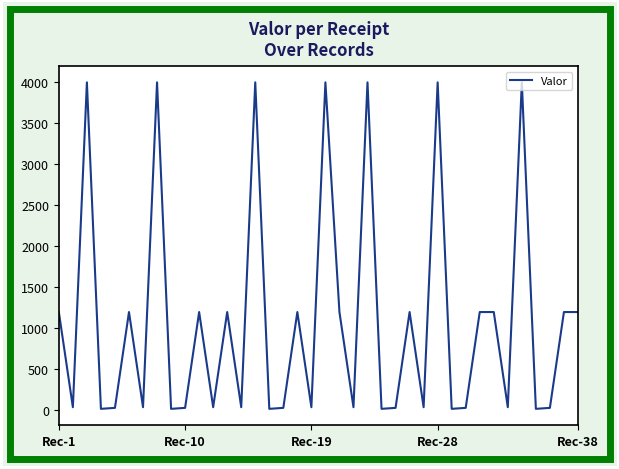

What is the greatest value displayed?

4000